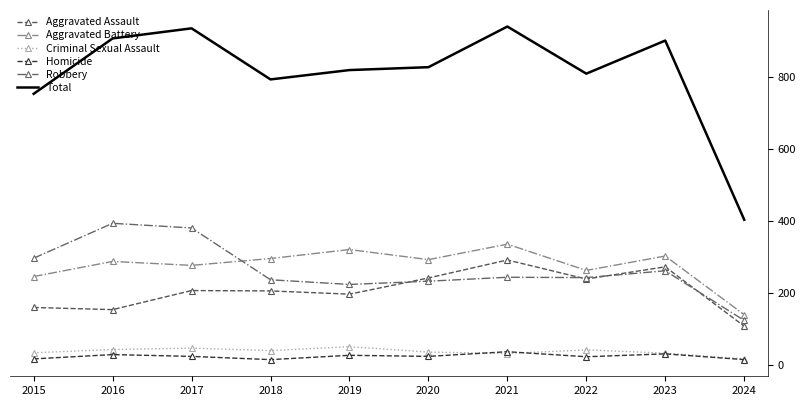

True or false: Aggravated Battery and Homicide intersect in this chart.

False